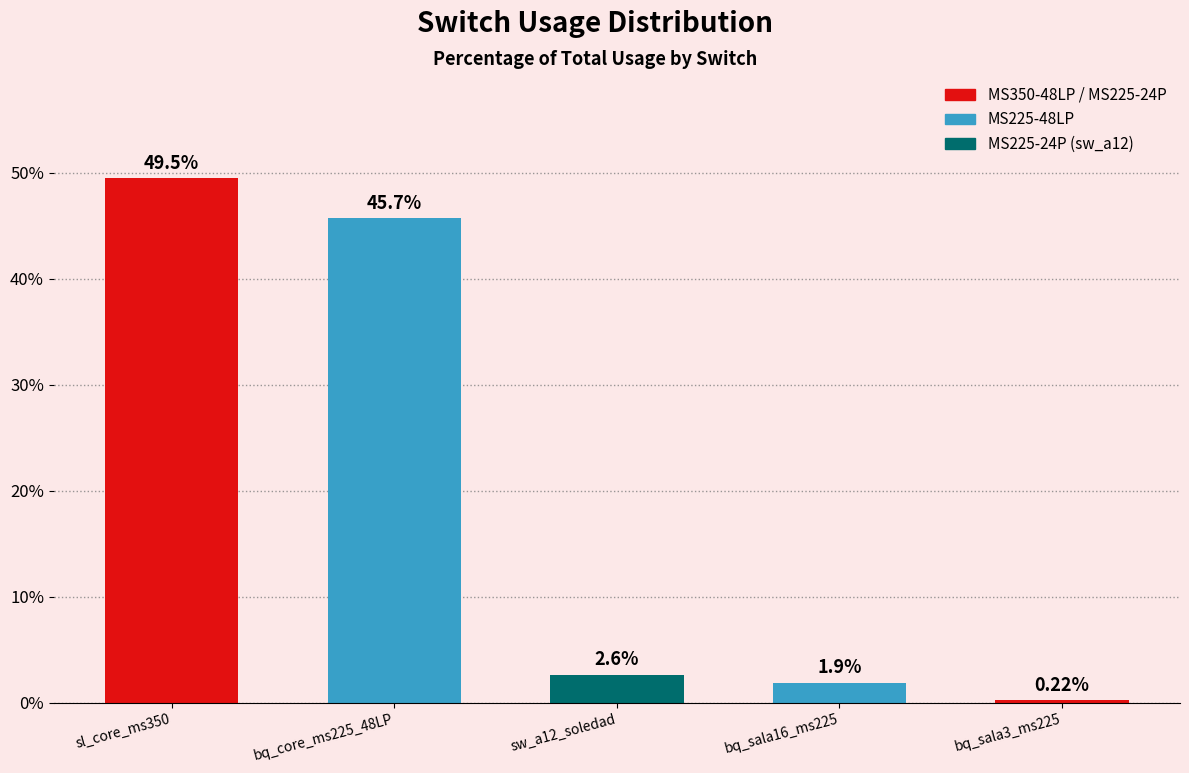

Between sw_a12_soledad and sl_core_ms350, which is larger?

sl_core_ms350